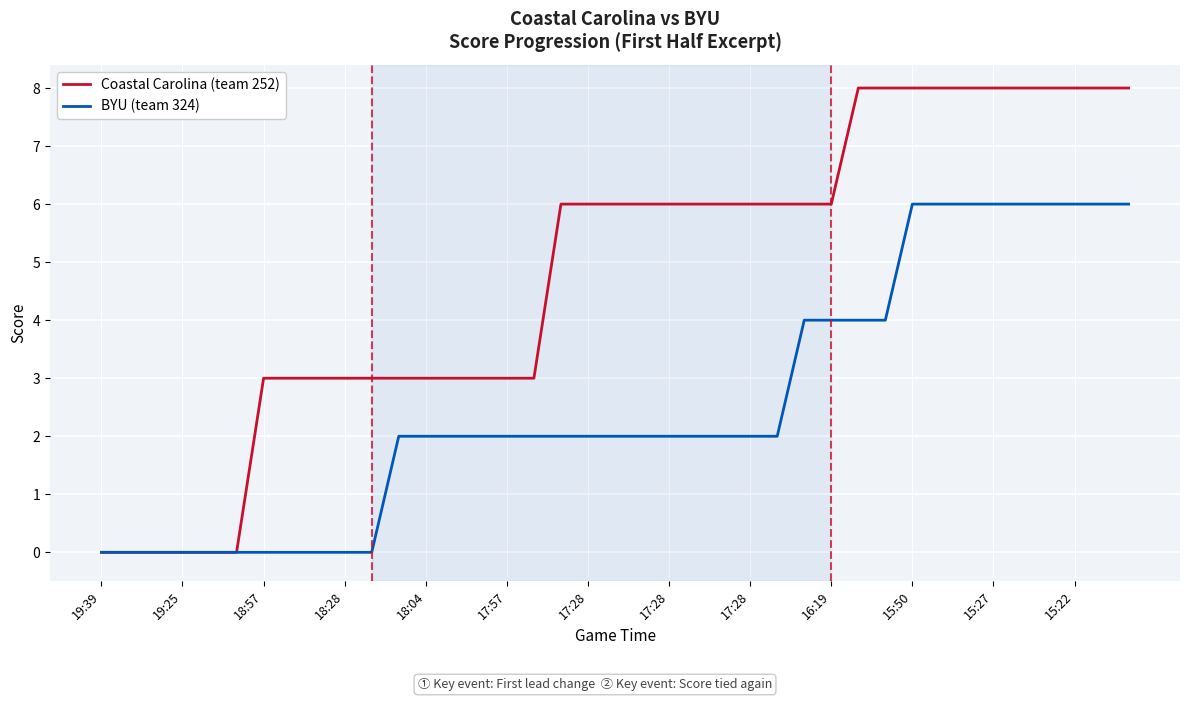

Which series has the widest spread of values?

Coastal Carolina (team 252)